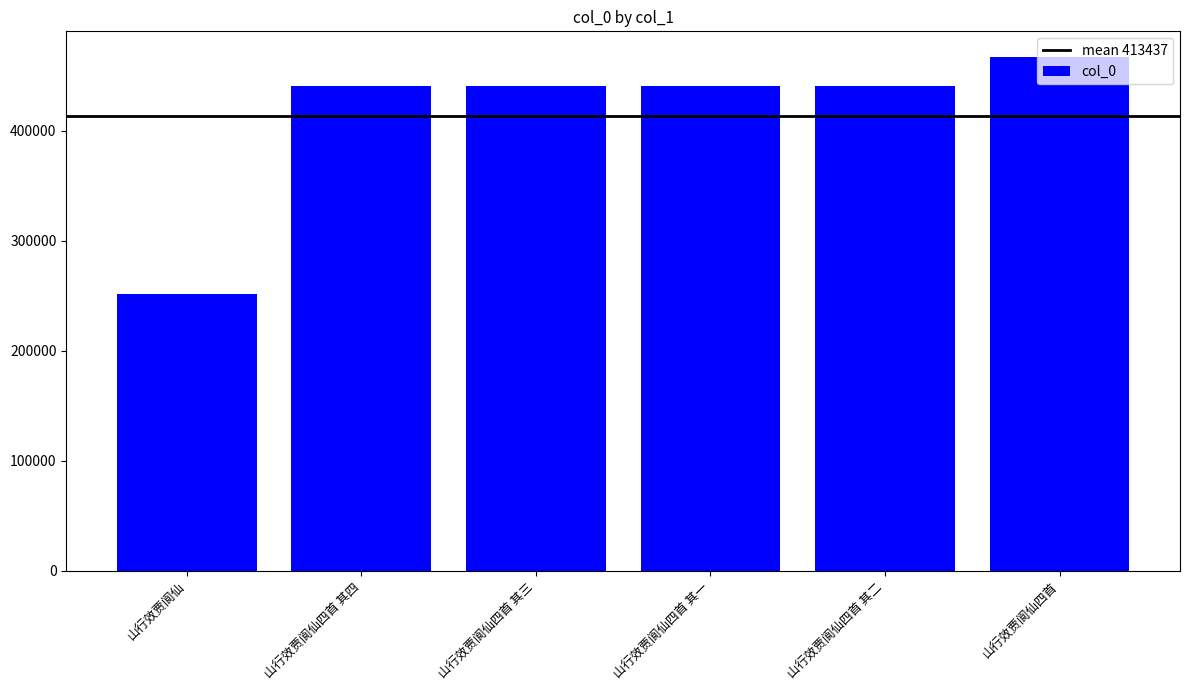

At which category does the chart reach its peak across all series?

山行效贾阆仙四首